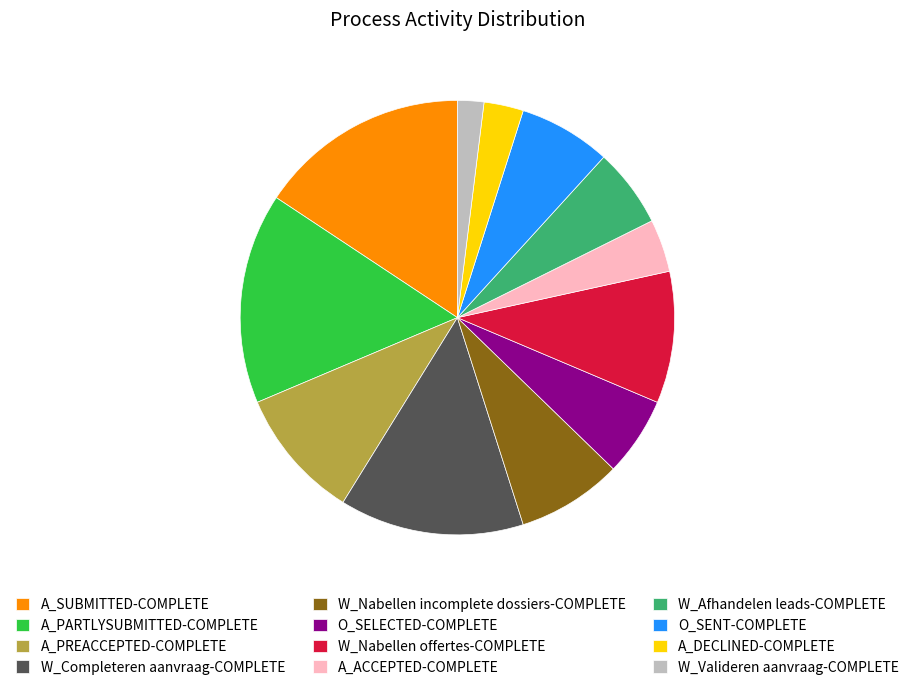

Which slice is the smallest?

W_Valideren aanvraag-COMPLETE